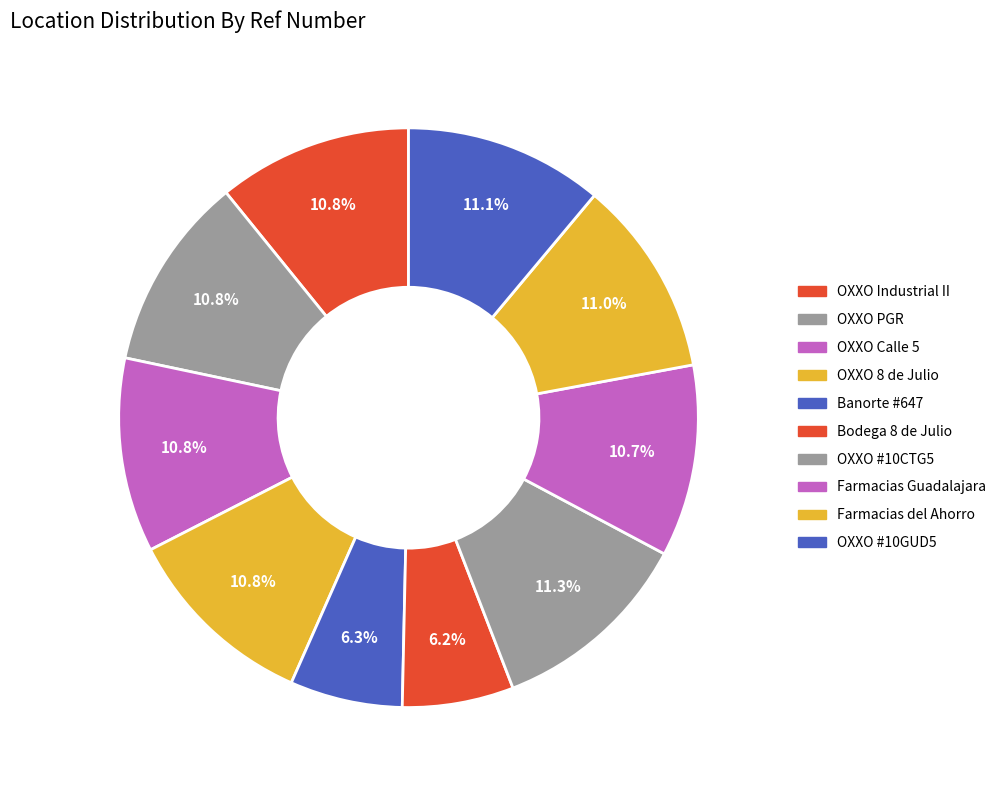

What is the smallest slice in the pie chart?

BODEGA 8 DE JULIO